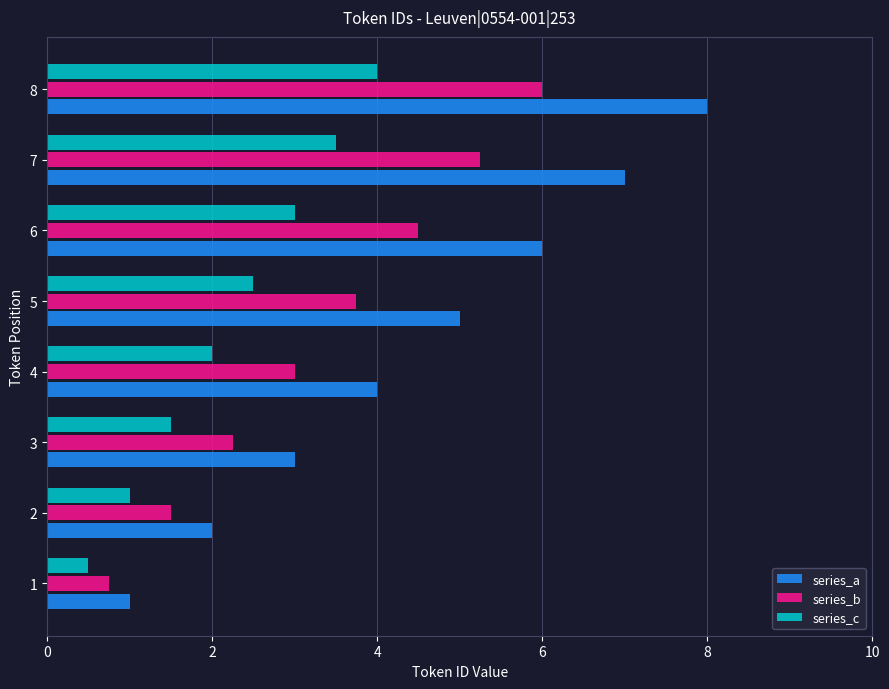

At which category does the chart reach its peak across all series?

8